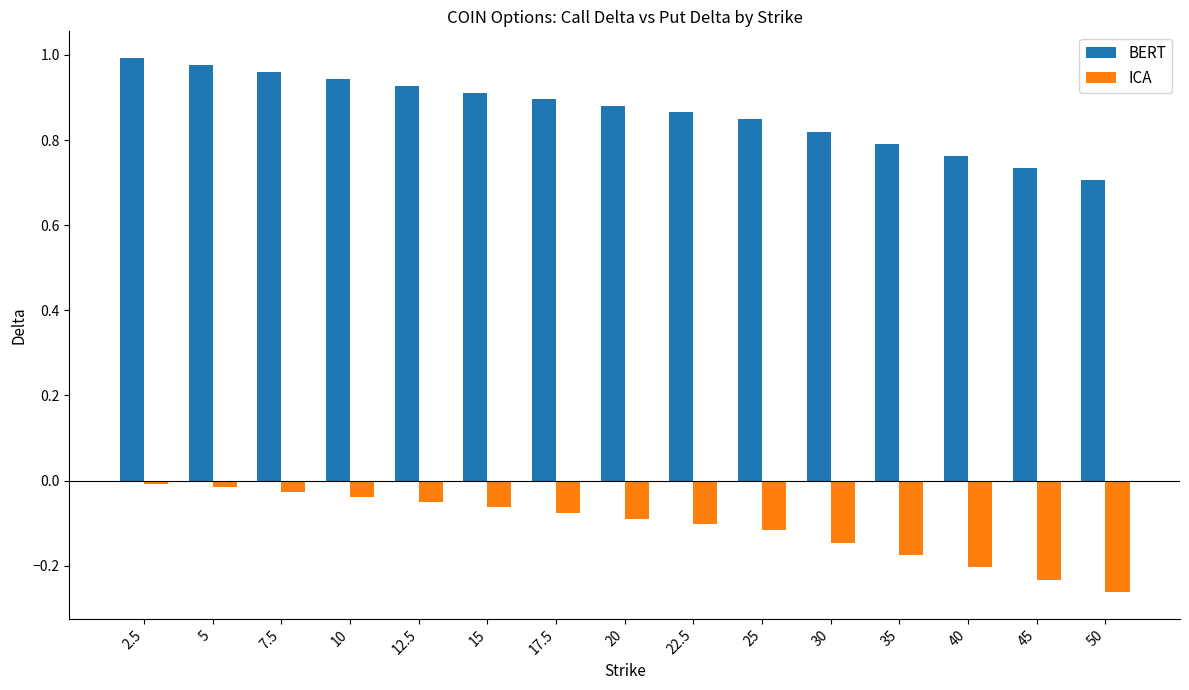

Which label corresponds to the smallest value in the chart?

50